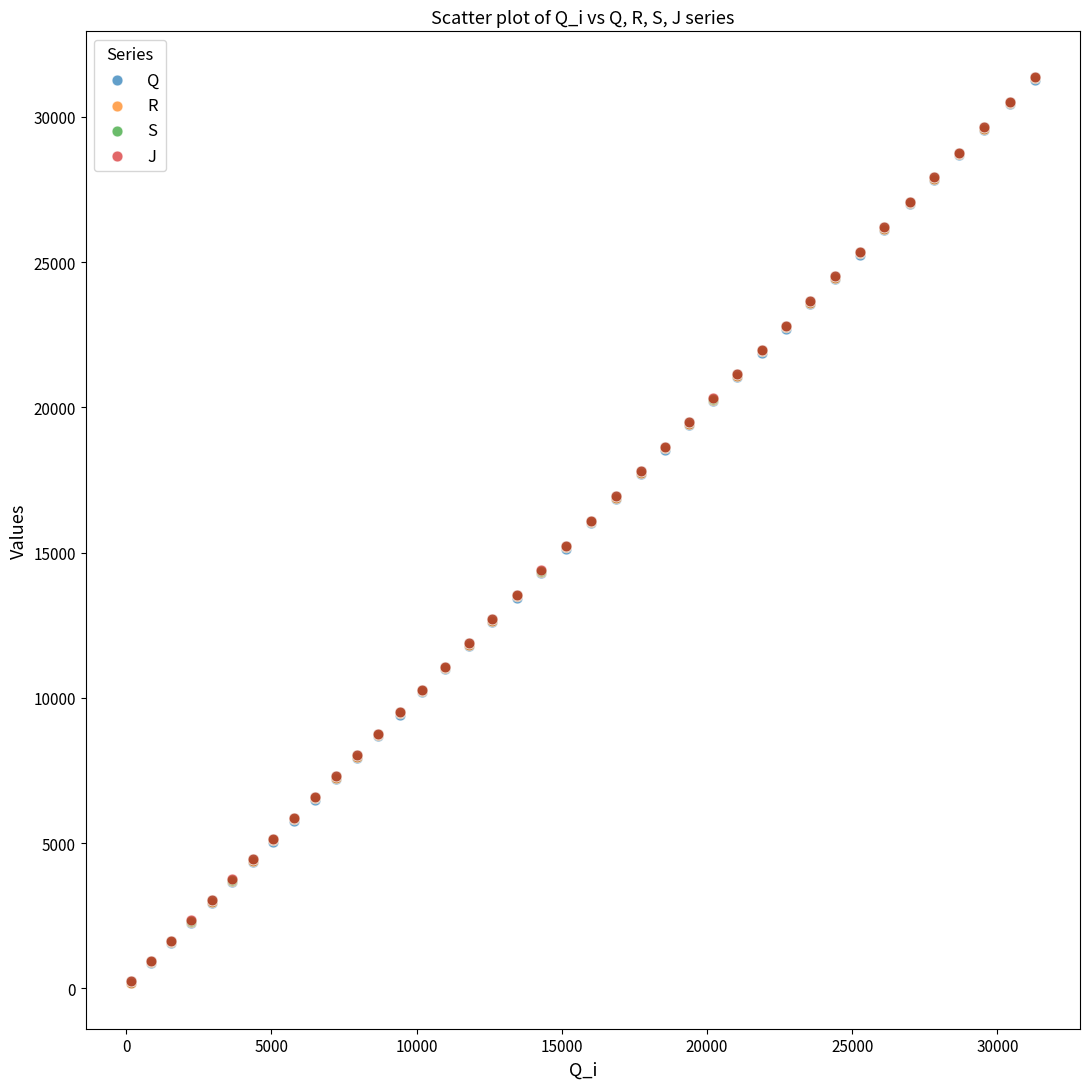

What are all the series names shown in the legend?

Q, R, S, J